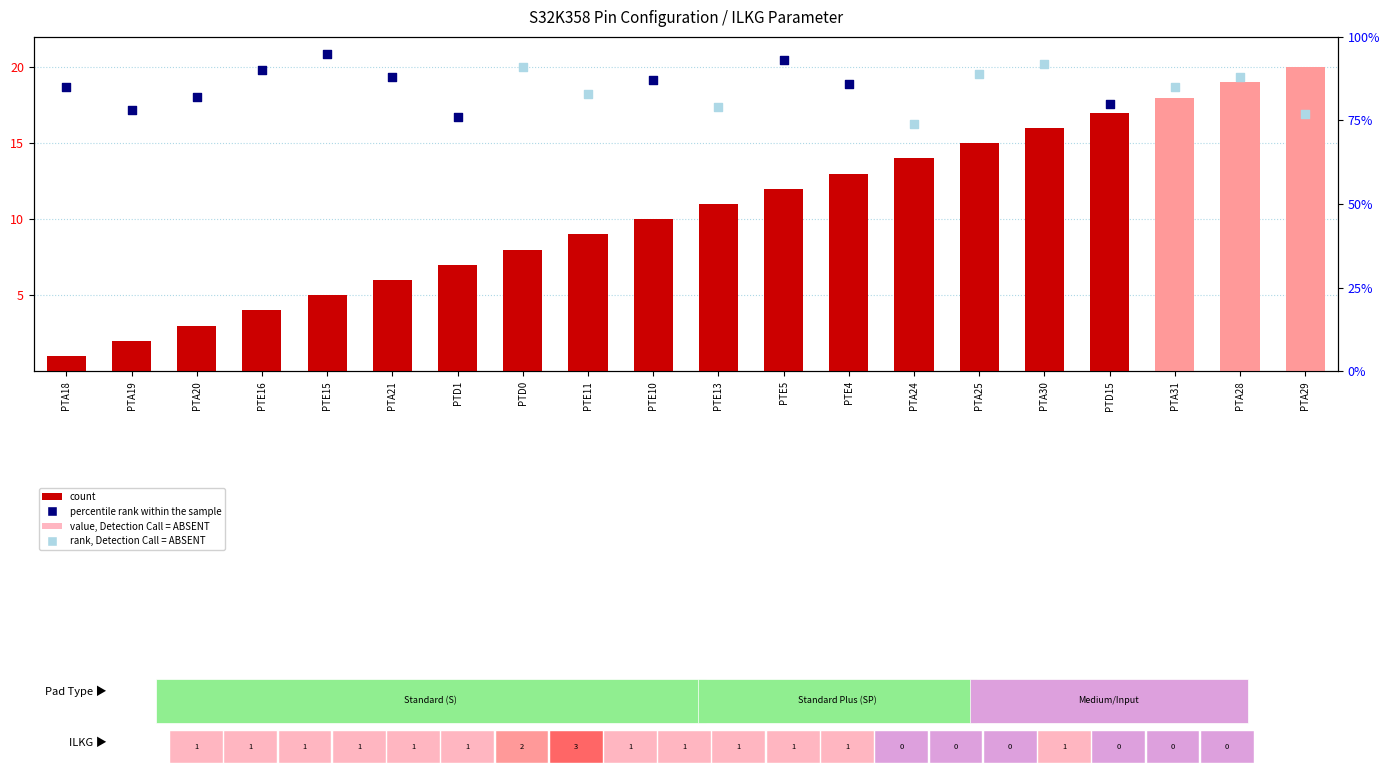

Between PTE5 and PTA20, which is larger?

PTE5